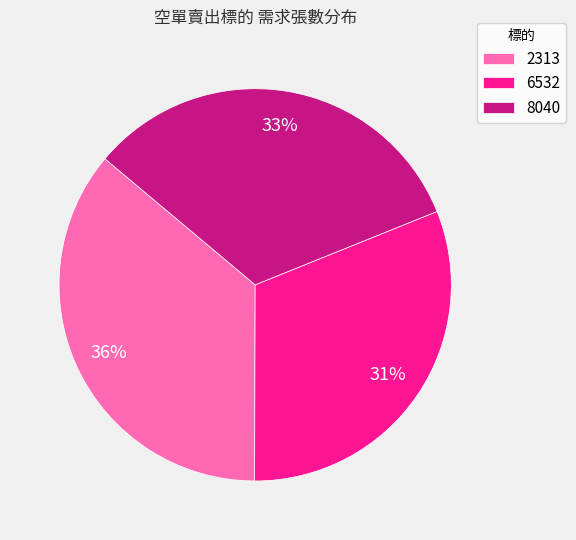

To the nearest percent, what is the difference between the 2313 and 6532 slice percentages?

5%